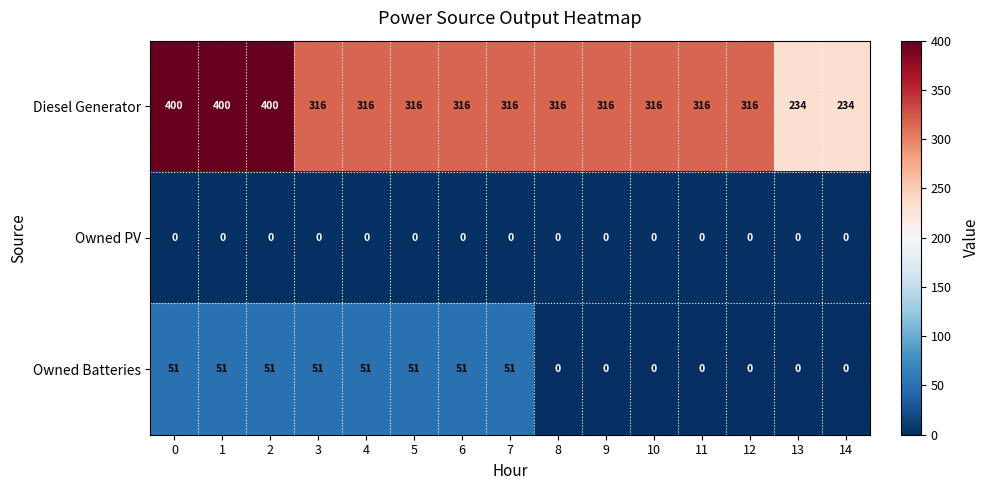

What value does the Diesel Generator series have at 2, to the nearest 10?

400